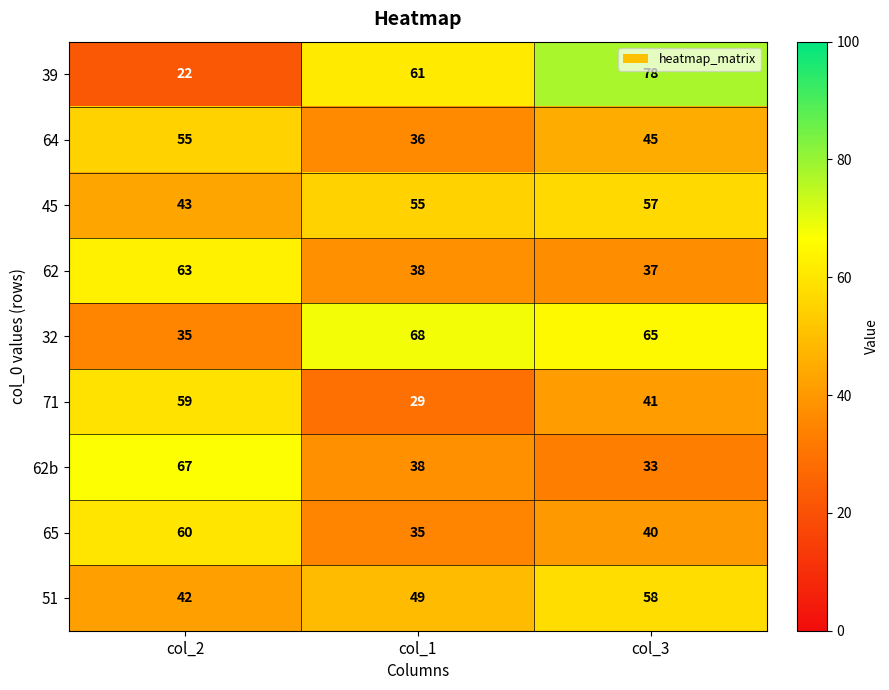

What is the minimum value shown in the chart?

22